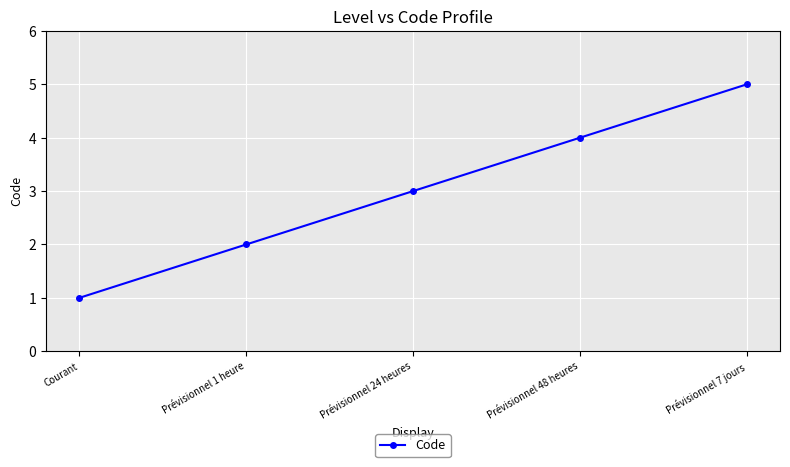

List the labels in order of value, largest first.

Prévisionnel 7 jours, Prévisionnel 48 heures, Prévisionnel 24 heures, Prévisionnel 1 heure, Courant